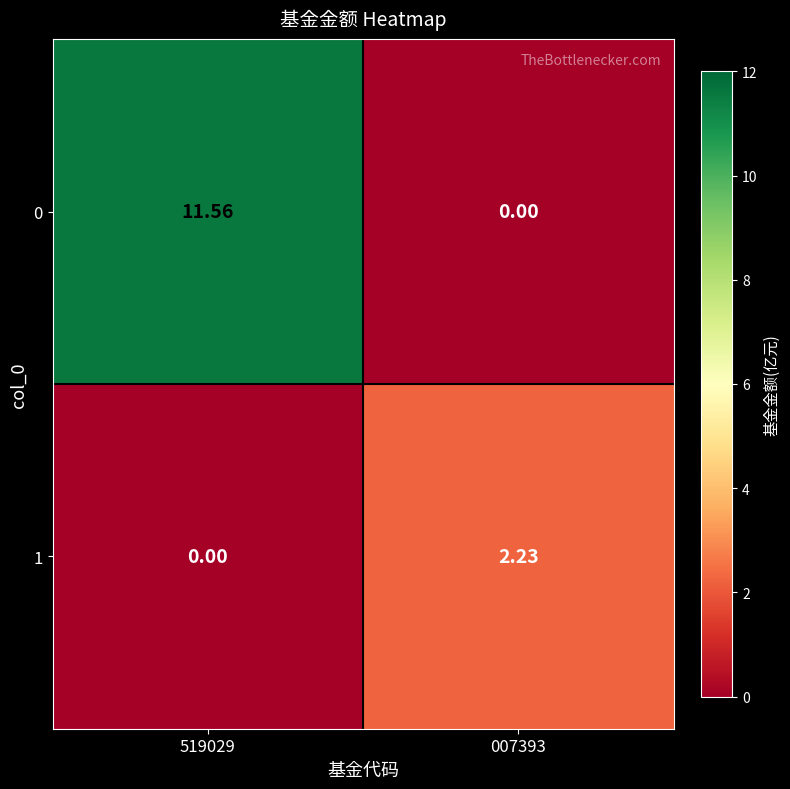

Between 519029 and 007393, which is larger?

519029